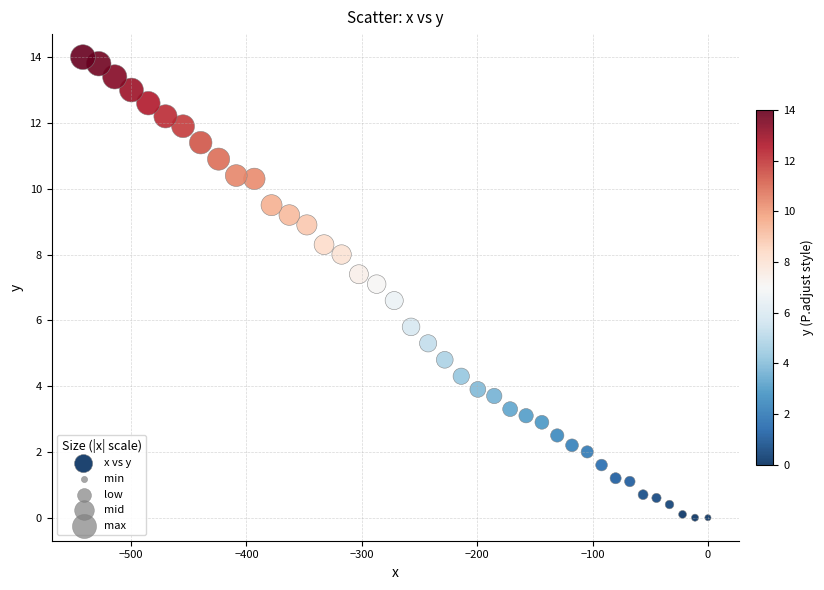

What is the range of X values (max minus min)?

541.7